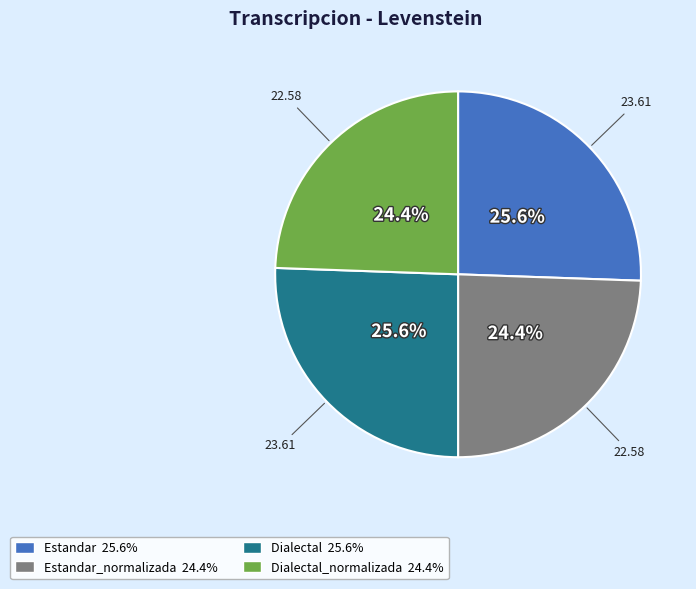

How much of the chart is everything except Dialectal 25.6%?

74.4%